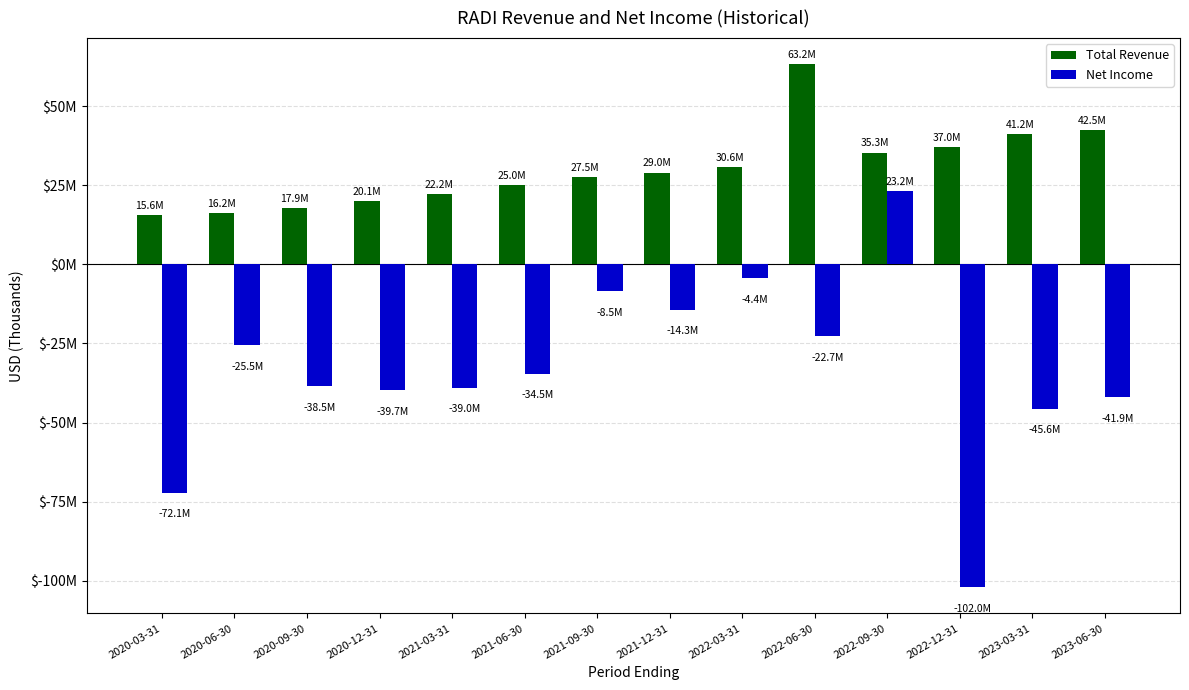

What are all the series names shown in the legend?

Total Revenue, Net Income